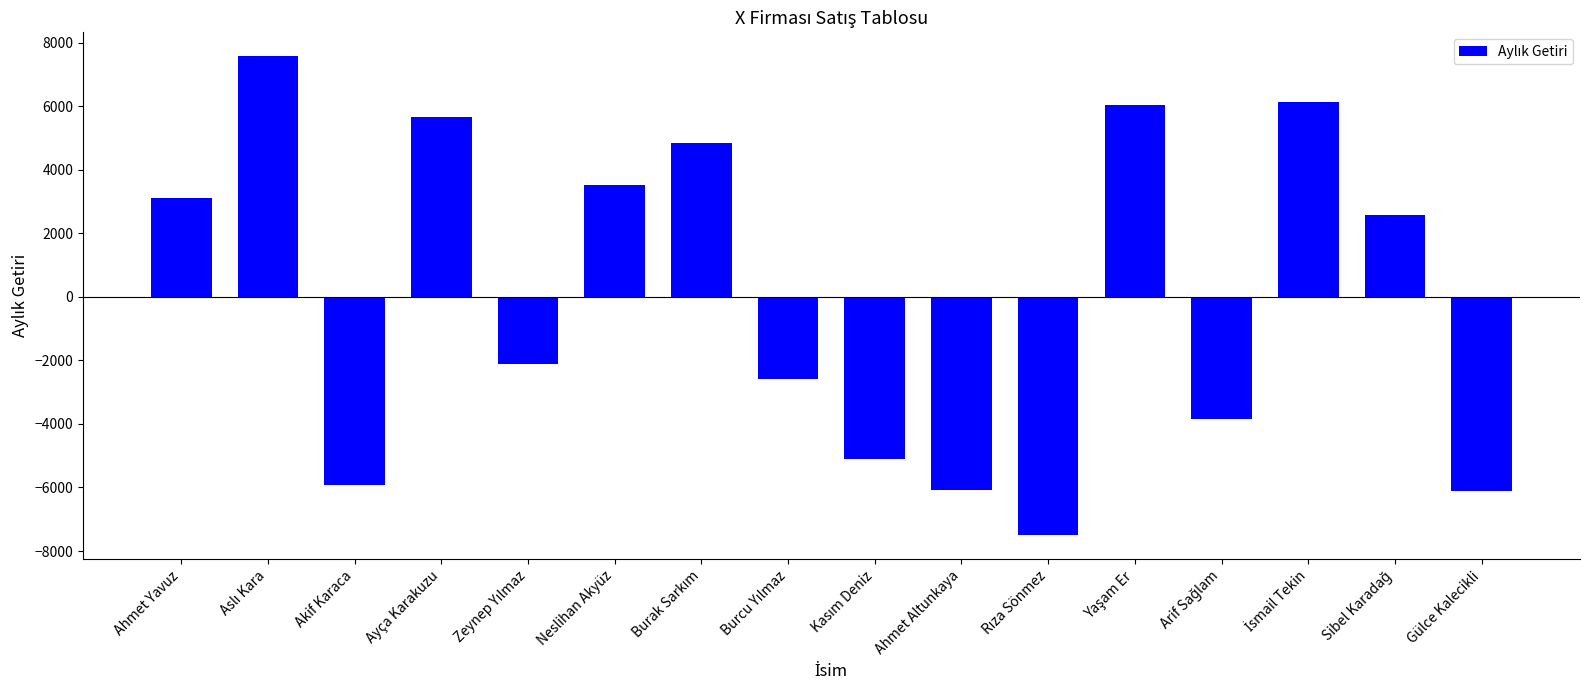

What is the sum of all values?

178